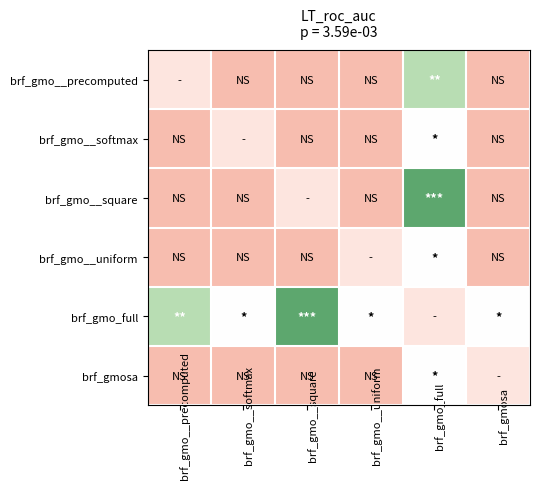

Rank the series by their maximum value, from highest to lowest.

brf_gmo__square, brf_gmo_full, brf_gmo__precomputed, brf_gmo__softmax, brf_gmo__uniform, brf_gmosa